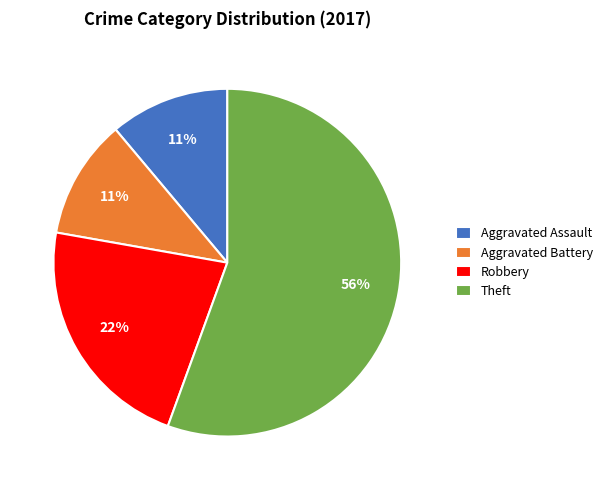

To the nearest percent, what is the average slice percentage?

25%